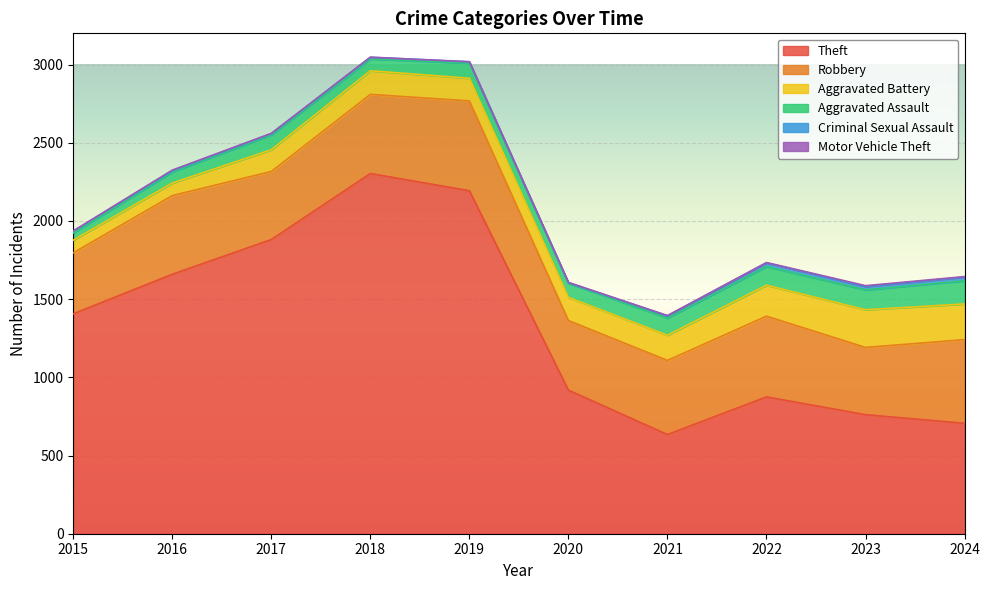

Reading left to right, transcribe all the data shown in this chart.

Theft: 2015=1406	2016=1659	2017=1881	2018=2303	2019=2193	2020=918	2021=634	2022=875	2023=761	2024=706
Robbery: 2015=390	2016=503	2017=435	2018=506	2019=574	2020=445	2021=474	2022=516	2023=430	2024=535
Aggravated Battery: 2015=81	2016=80	2017=139	2018=151	2019=145	2020=148	2021=161	2022=198	2023=241	2024=228
Aggravated Assault: 2015=46	2016=71	2017=95	2018=75	2019=97	2020=90	2021=110	2022=119	2023=127	2024=148
Criminal Sexual Assault: 2015=12	2016=8	2017=8	2018=11	2019=8	2020=3	2021=14	2022=24	2023=21	2024=24
Motor Vehicle Theft: 2015=1	2016=4	2017=2	2018=1	2019=1	2020=3	2021=2	2022=2	2023=6	2024=3